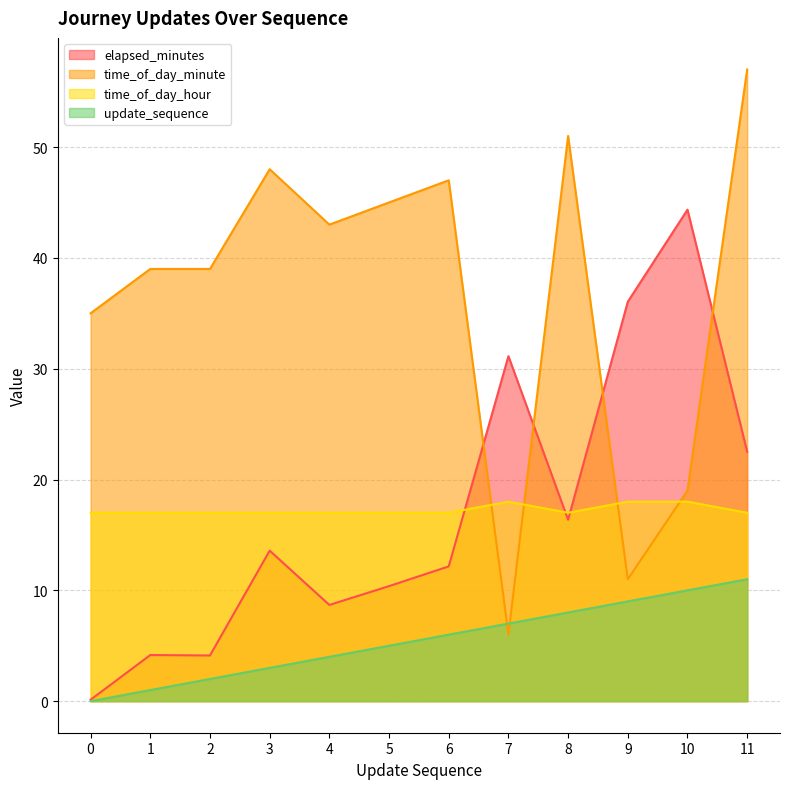

How many interior local valleys does the time_of_day_hour series have?

1